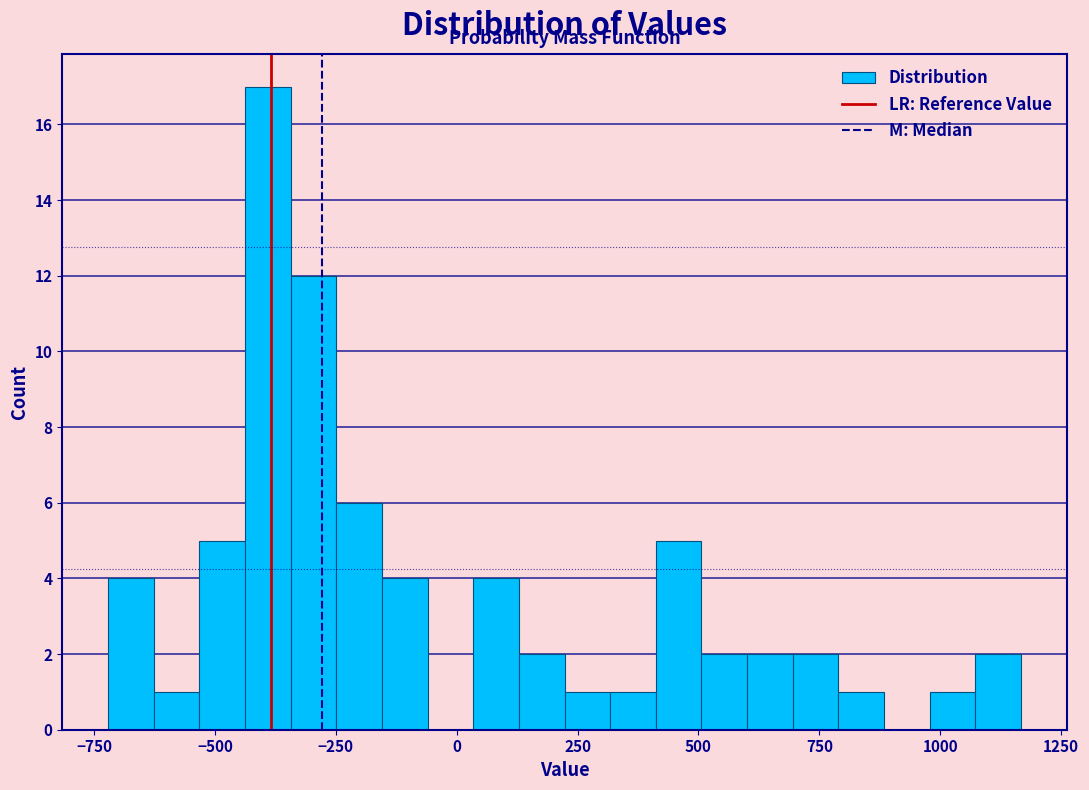

Read against the x-axis, roughly where is the centre of the tallest bar?

-400